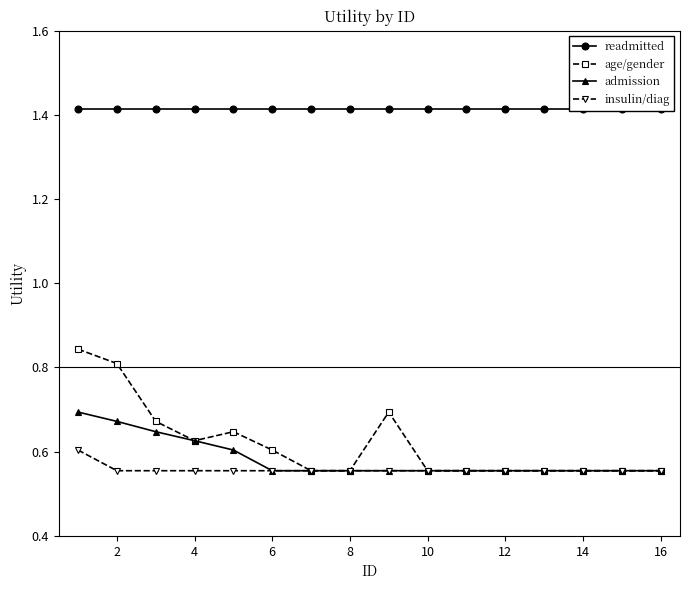

List the series in order of their peak value, lowest first.

insulin/diag, admission, age/gender, readmitted